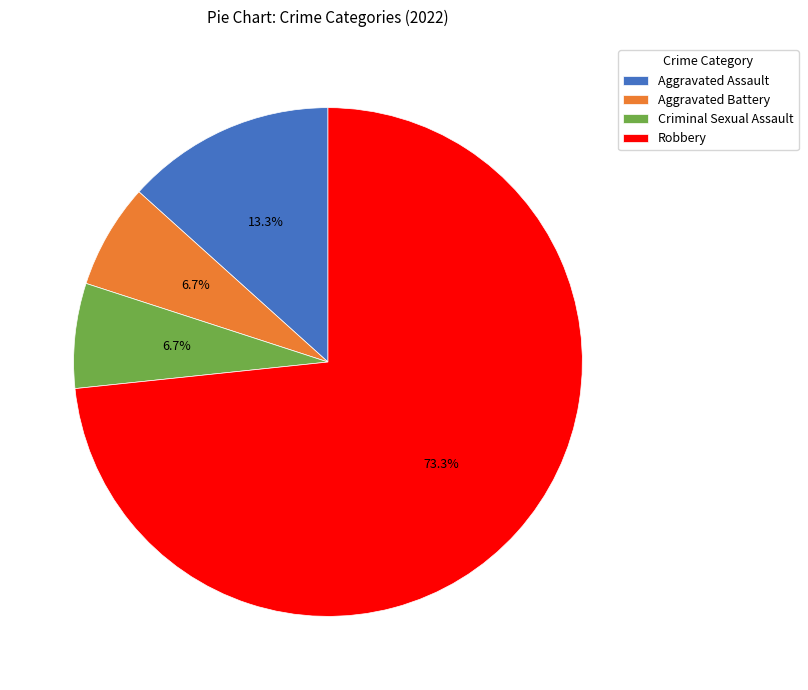

How many segments does this pie chart have?

4